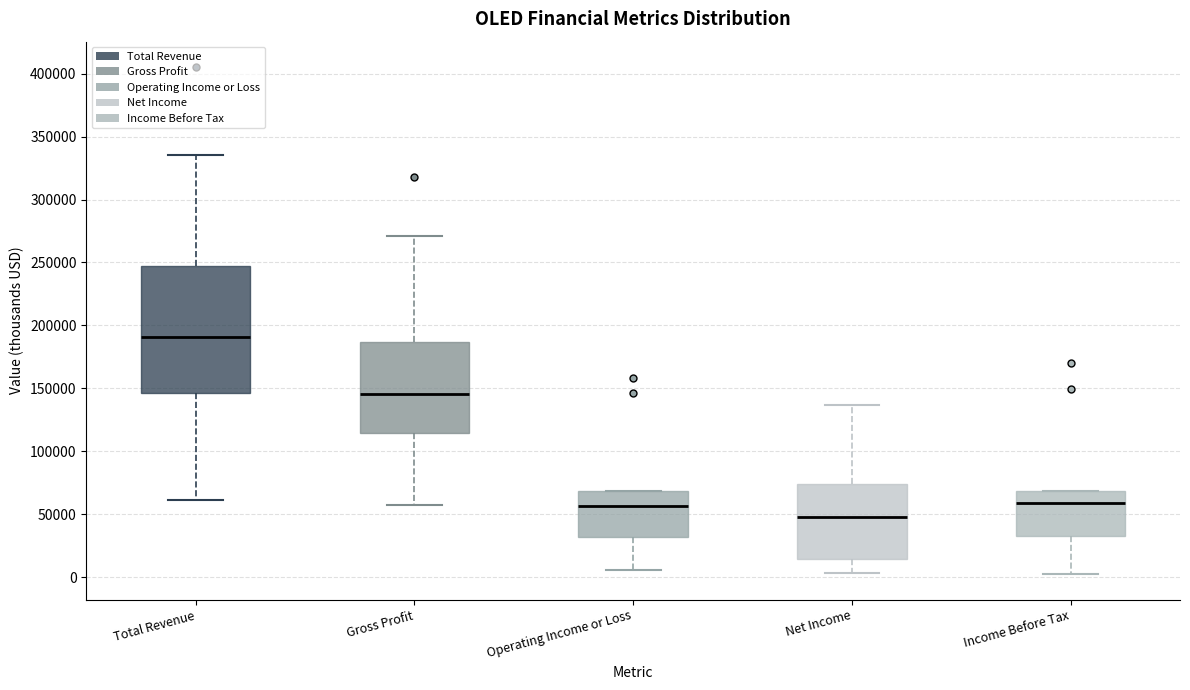

Where does the median line of the box for Operating Income or Loss sit on the y-axis? The values are not printed on the chart, so give them approximately, as read against the axis.

55000